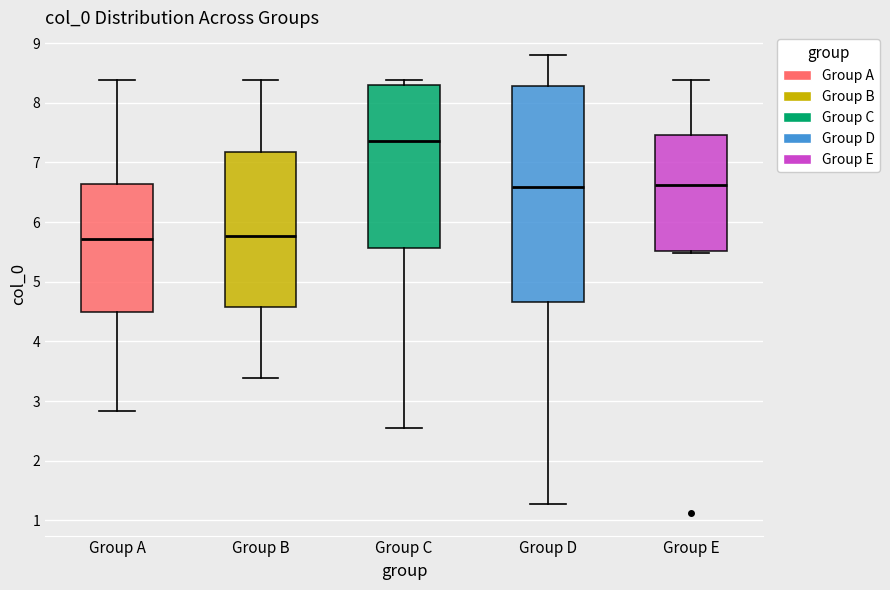

Reading left to right, transcribe this box plot: for each box, give where its median line is, the range the box spans, and where its two whiskers end, as read against the y-axis. The values are not printed on the chart, so give them approximately, as read against the axis.

Group A: median 5.7, box 4.5 to 6.6, whiskers 2.8 to 8.4
Group B: median 5.8, box 4.6 to 7.2, whiskers 3.4 to 8.4
Group C: median 7.4, box 5.6 to 8.3, whiskers 2.6 to 8.4
Group D: median 6.6, box 4.7 to 8.3, whiskers 1.3 to 8.8
Group E: median 6.6, box 5.5 to 7.5, whiskers 5.5 (just below the box's lower edge) to 8.4